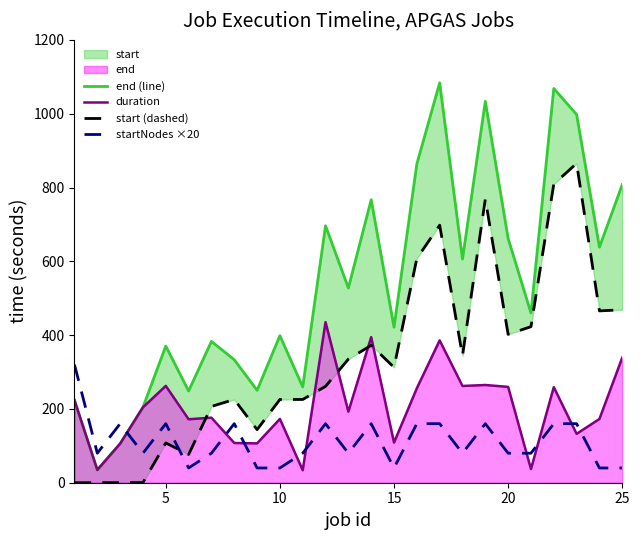

Which series ends up on top after the final intersection of startNodes ×20 and duration?

duration